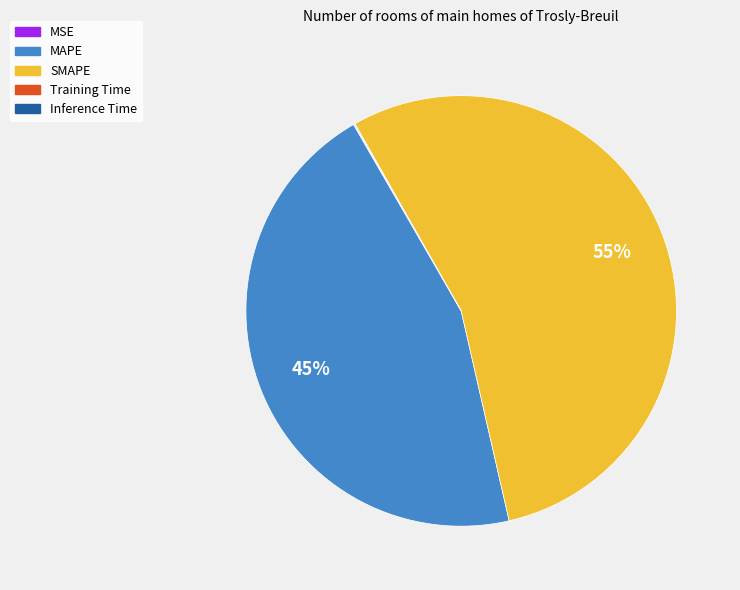

To the nearest percent, what is the difference between the largest and smallest slice percentages?

55%